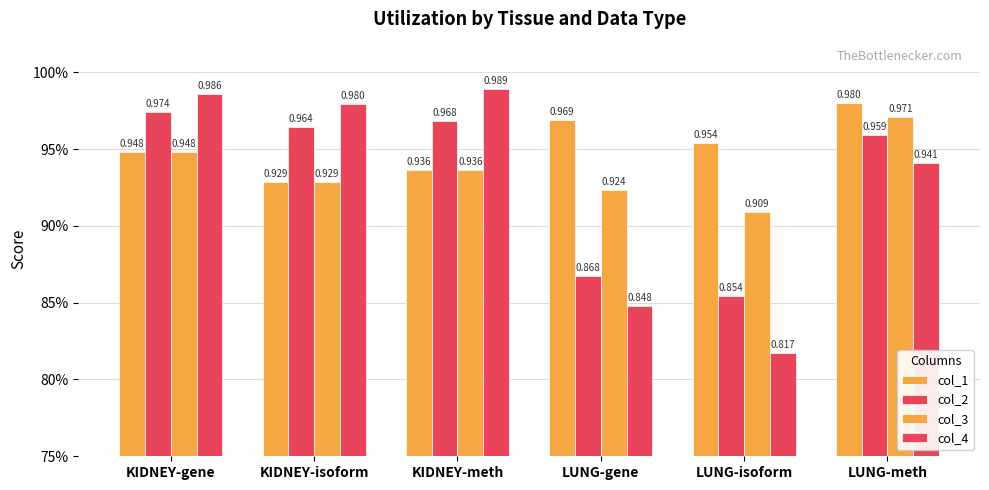

Reading right to left, what are all the values shown in this chart?

col_1: LUNG-meth=1.0	LUNG-isoform=1.0	LUNG-gene=1.0	KIDNEY-meth=0.9	KIDNEY-isoform=0.9	KIDNEY-gene=0.9
col_2: LUNG-meth=1.0	LUNG-isoform=0.9	LUNG-gene=0.9	KIDNEY-meth=1.0	KIDNEY-isoform=1.0	KIDNEY-gene=1.0
col_3: LUNG-meth=1.0	LUNG-isoform=0.9	LUNG-gene=0.9	KIDNEY-meth=0.9	KIDNEY-isoform=0.9	KIDNEY-gene=0.9
col_4: LUNG-meth=0.9	LUNG-isoform=0.8	LUNG-gene=0.8	KIDNEY-meth=1.0	KIDNEY-isoform=1.0	KIDNEY-gene=1.0